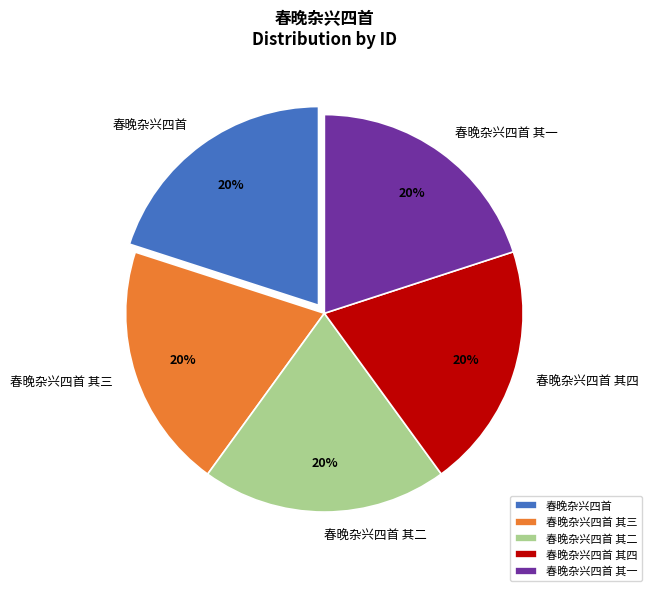

To the nearest percent, what is the combined percentage of 春晚杂兴四首 其一 and 春晚杂兴四首 其三?

40%